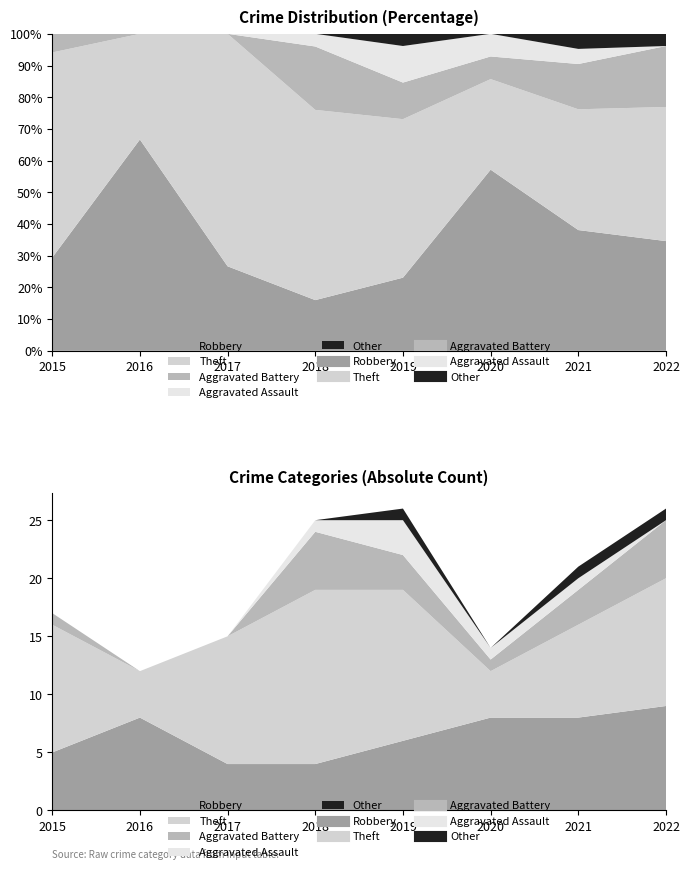

Is the value of Theft at 2016 greater than the value of Robbery at 2016?

No